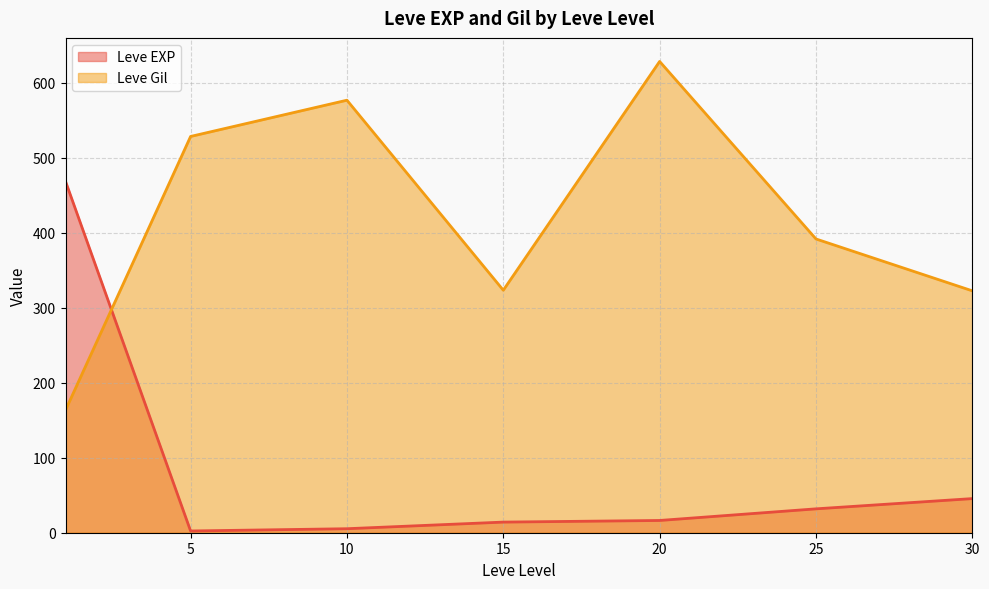

True or false: Leve Gil has more than 2 interior local peaks.

False